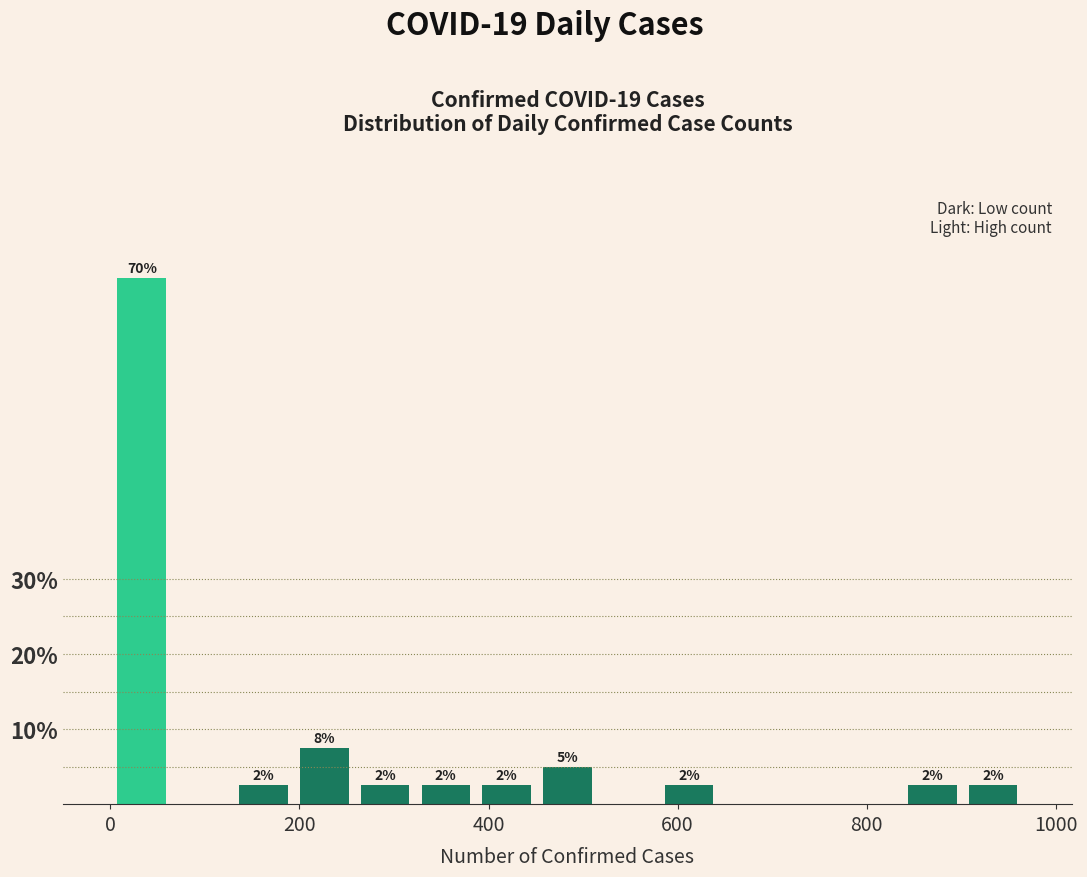

Read against the x-axis, roughly where is the centre of the tallest bar?

40